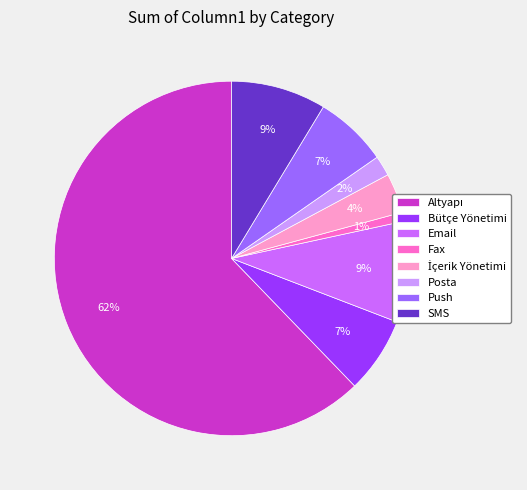

To the nearest percent, what is the difference between the Email and Fax slice percentages?

8%